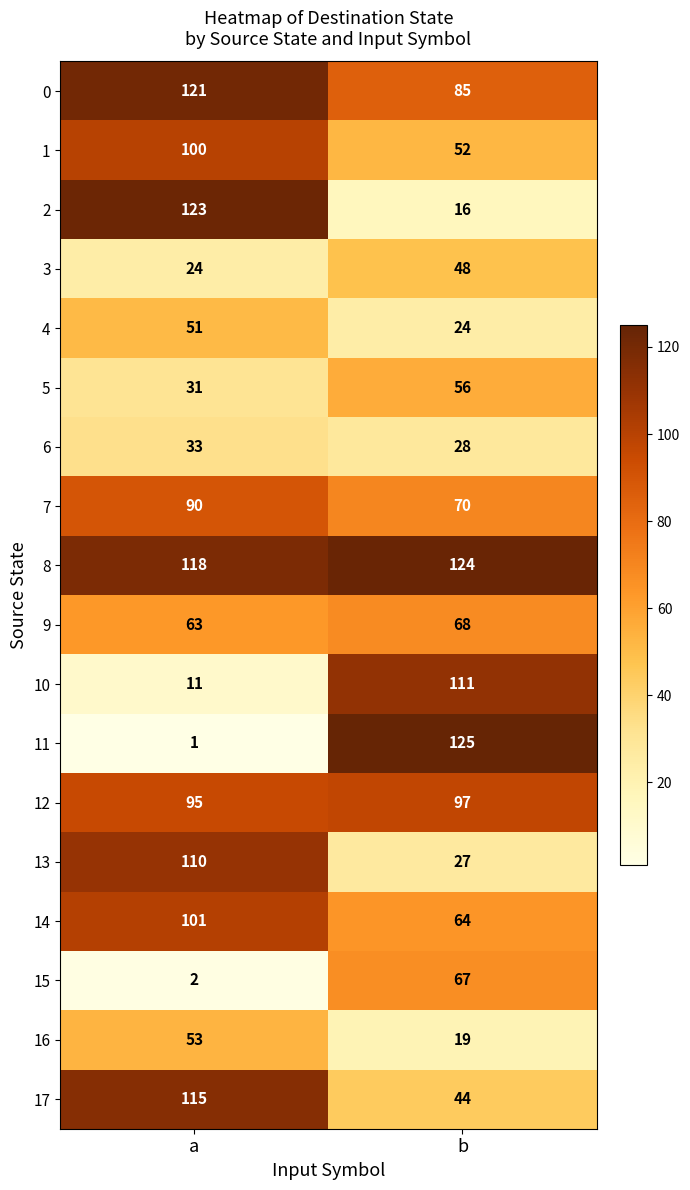

What is the spread (max minus min) of values at b?

109